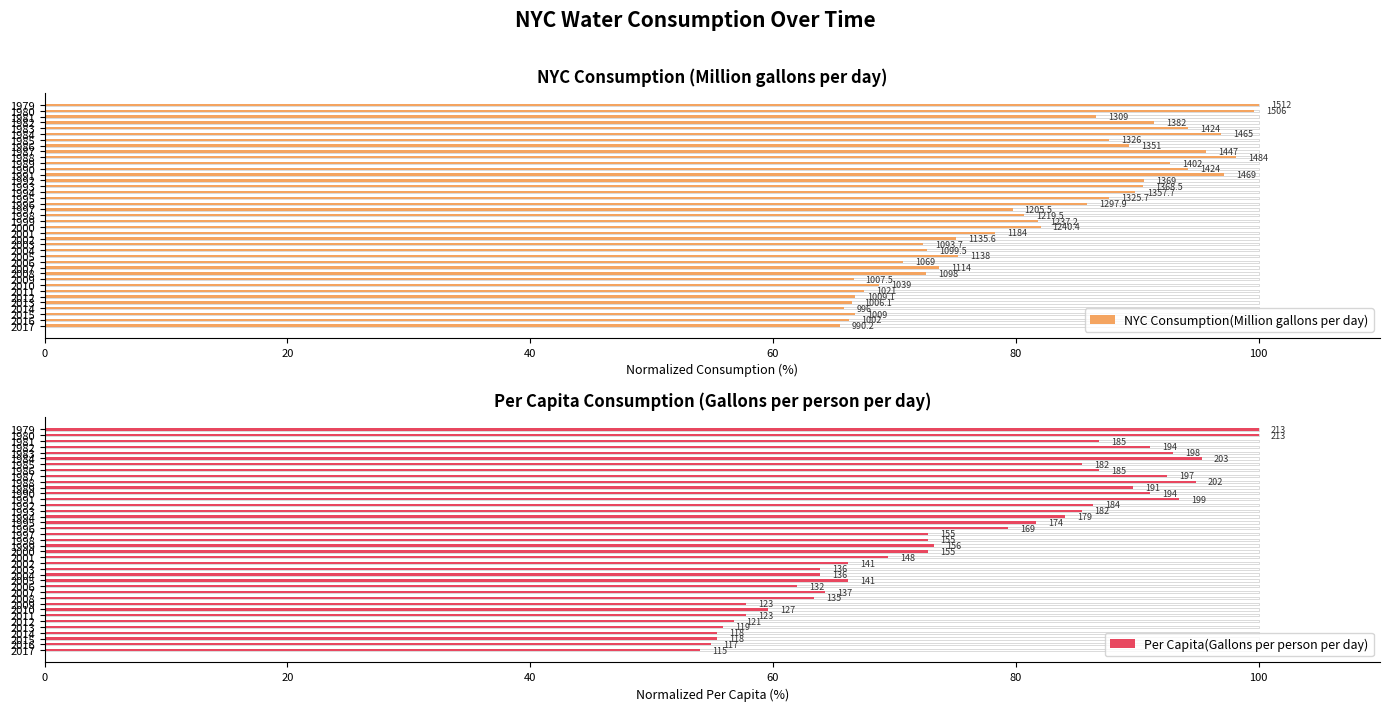

What is the average value of the NYC Consumption(Million gallons per day) series?

81.6